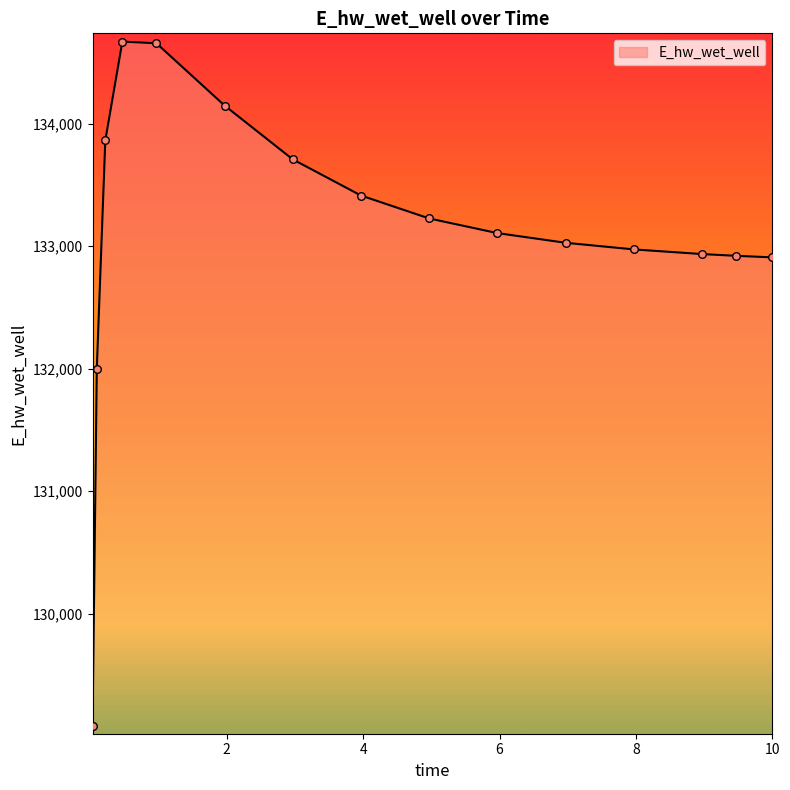

What is the minimum value shown in the chart?

129085.4